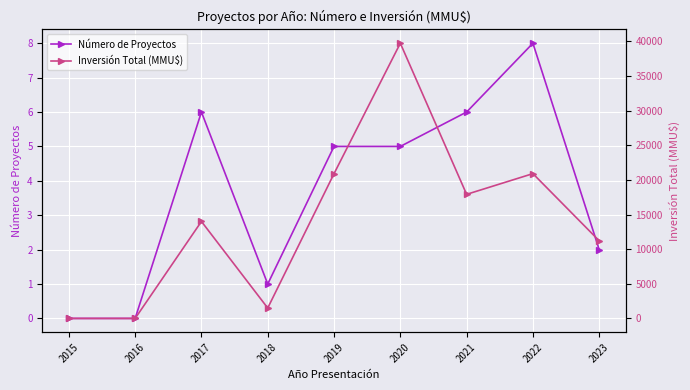

True or false: Inversión Total (MMU$) and Número de Proyectos intersect in this chart.

False